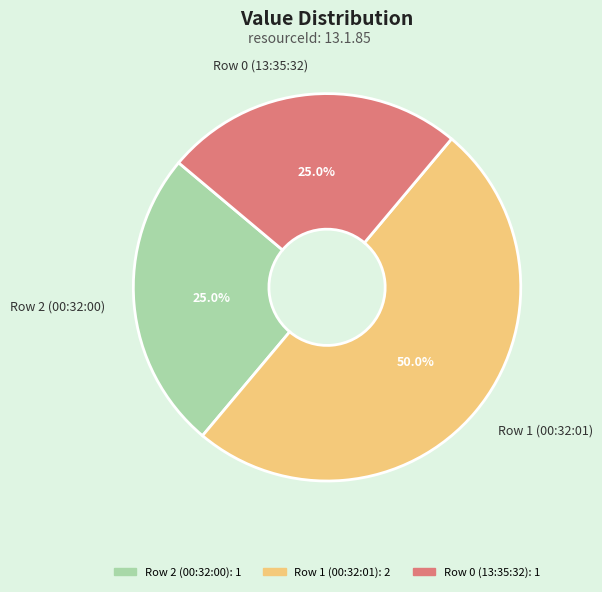

How much of the chart is everything except Row 2 (00:32:00)?

75.0%